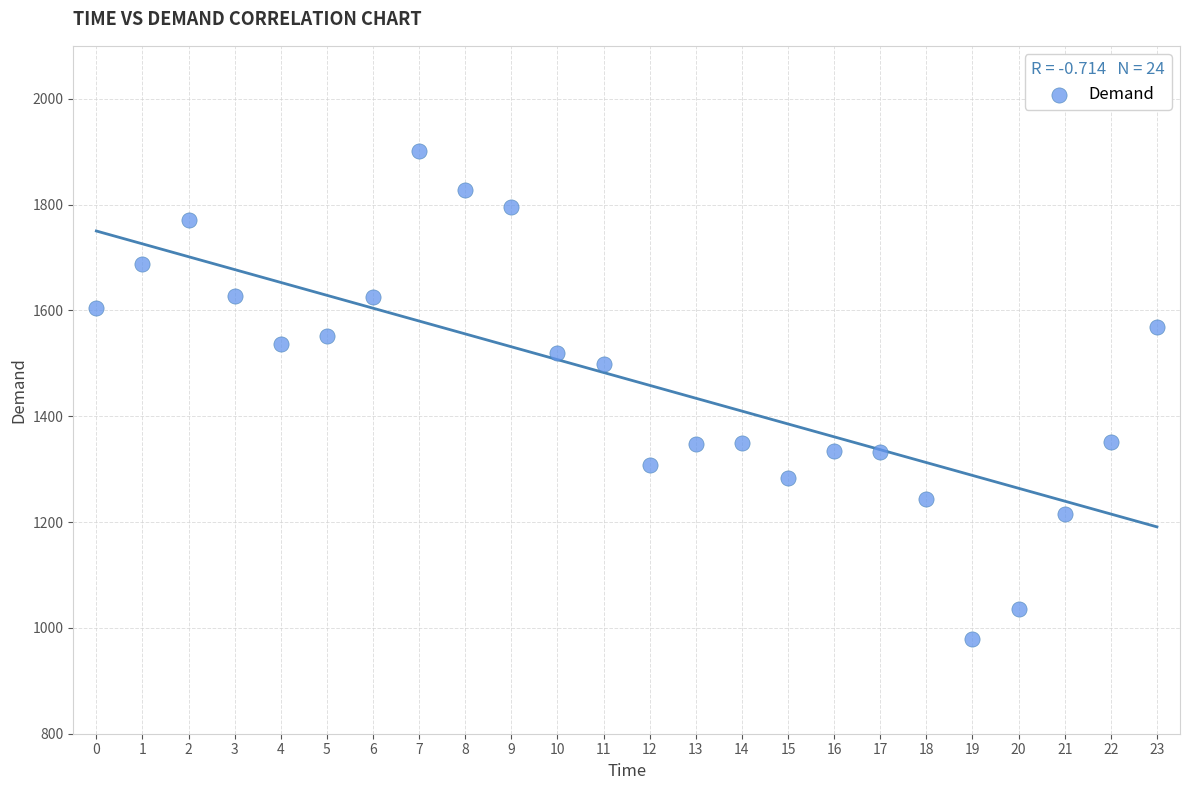

What is the range of Y values (max minus min)?

922